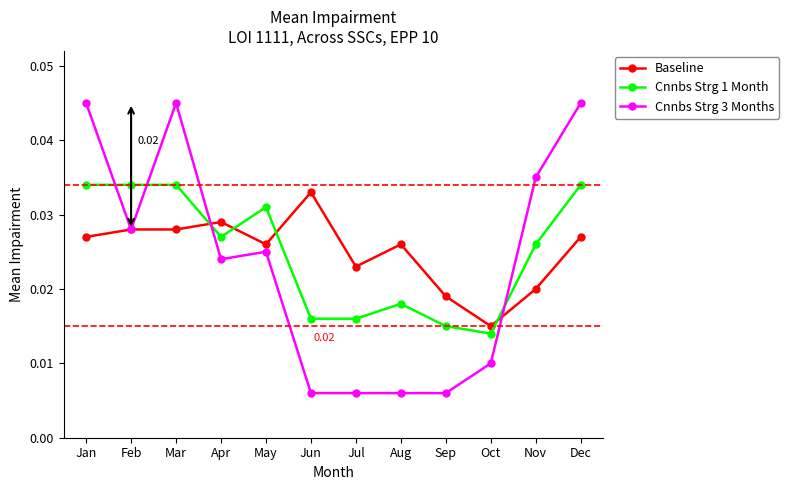

Which series has the largest range (max minus min)?

Cnnbs Strg 3 Months